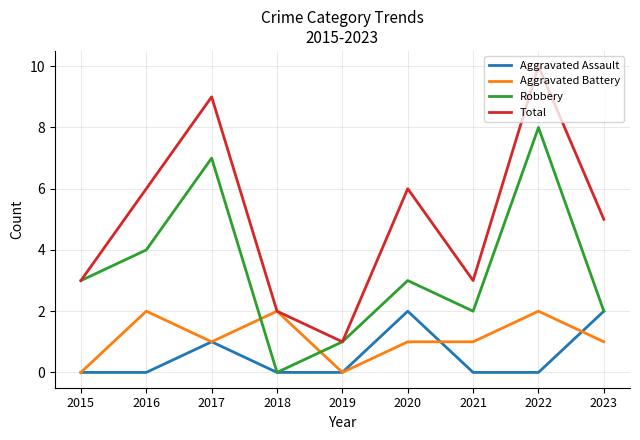

Where is the first local minimum for Total?

2019